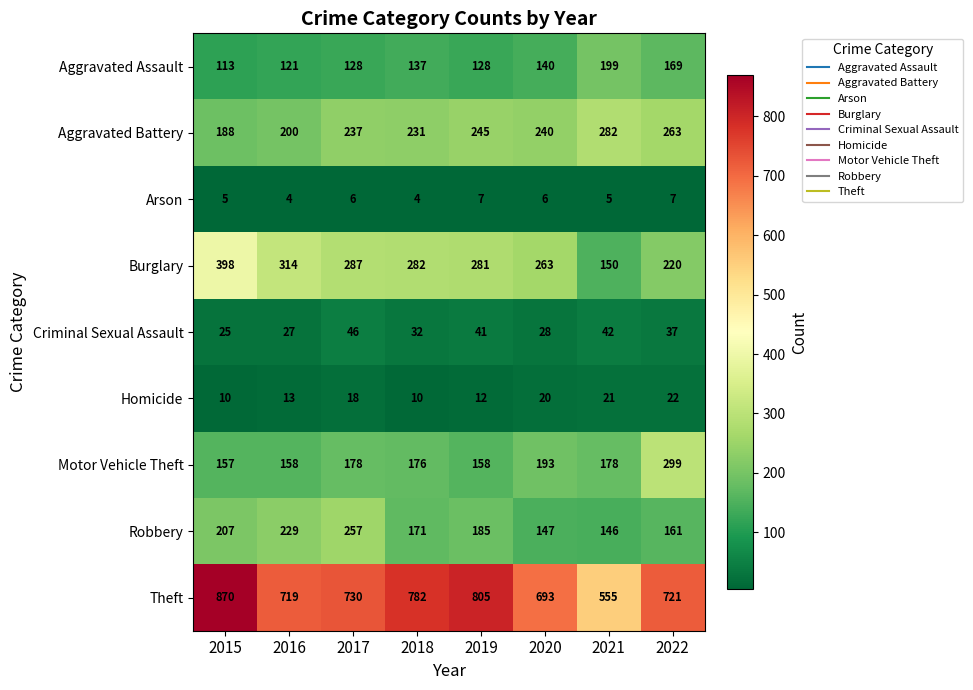

What is the sum of all Burglary values?

2195